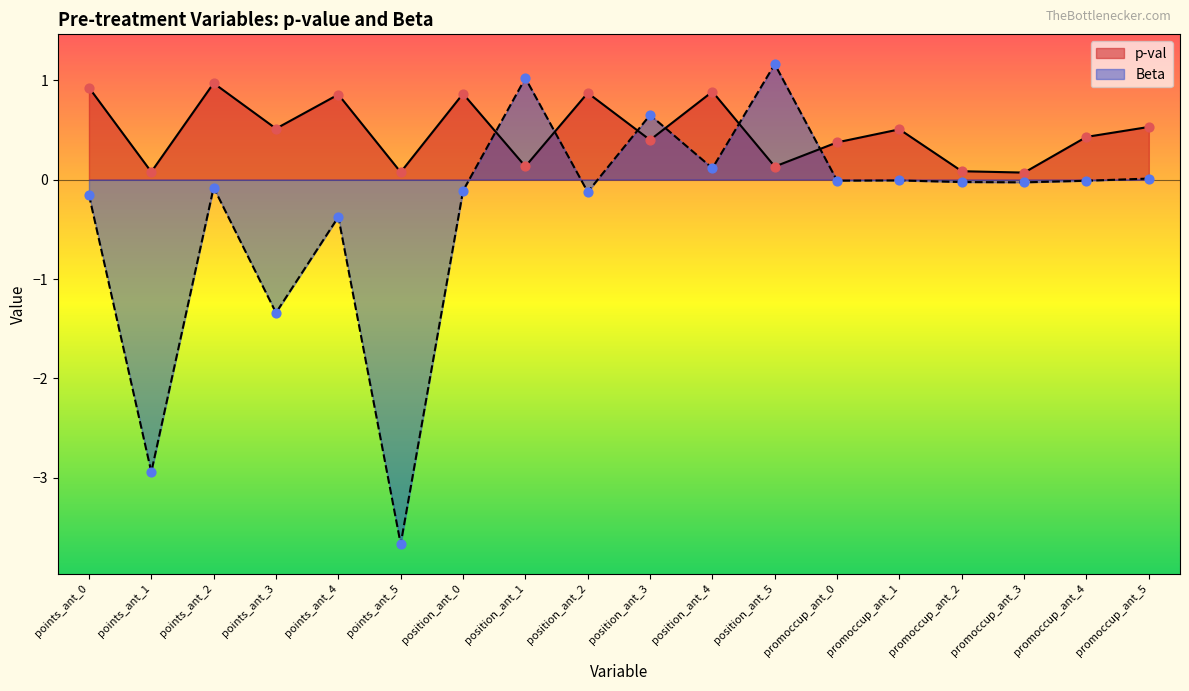

Is the value of Beta at position_ant_0 greater than the value of p-val at promoccup_ant_1?

No